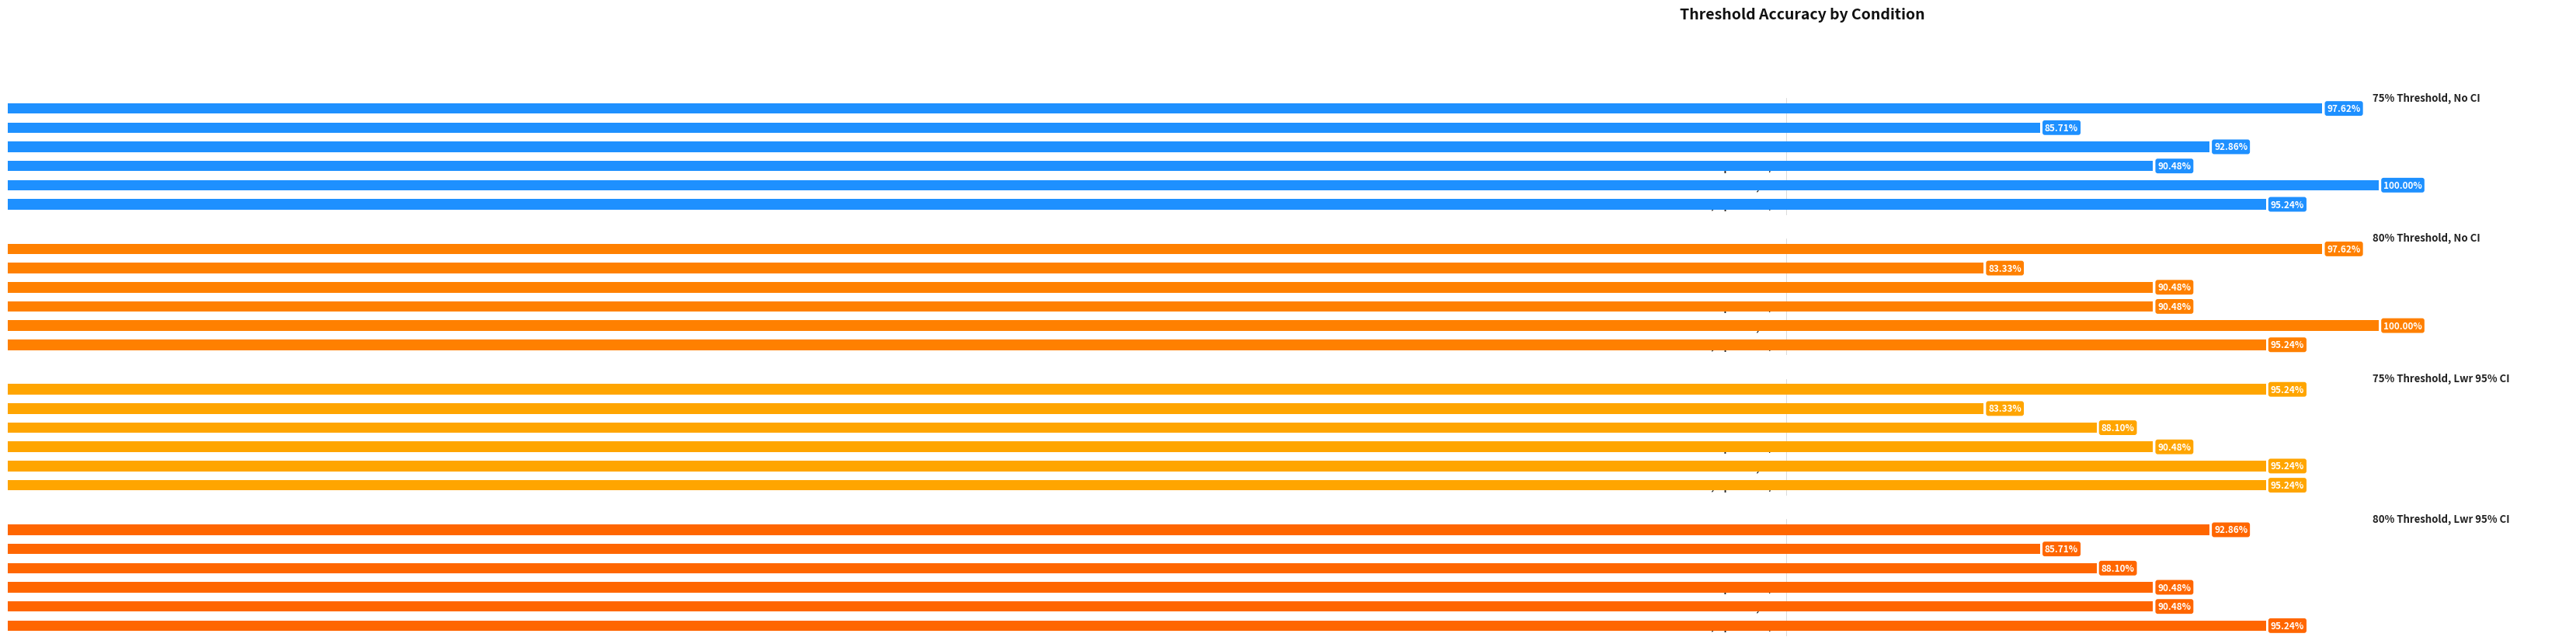

Count the number of data series in this chart.

4